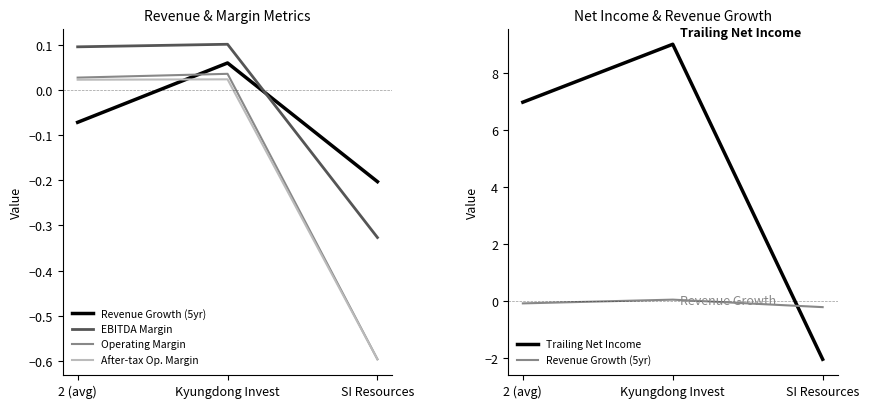

What are all the series names shown in the legend?

Revenue Growth (5yr), EBITDA Margin, Operating Margin, After-tax Op. Margin, Trailing Net Income